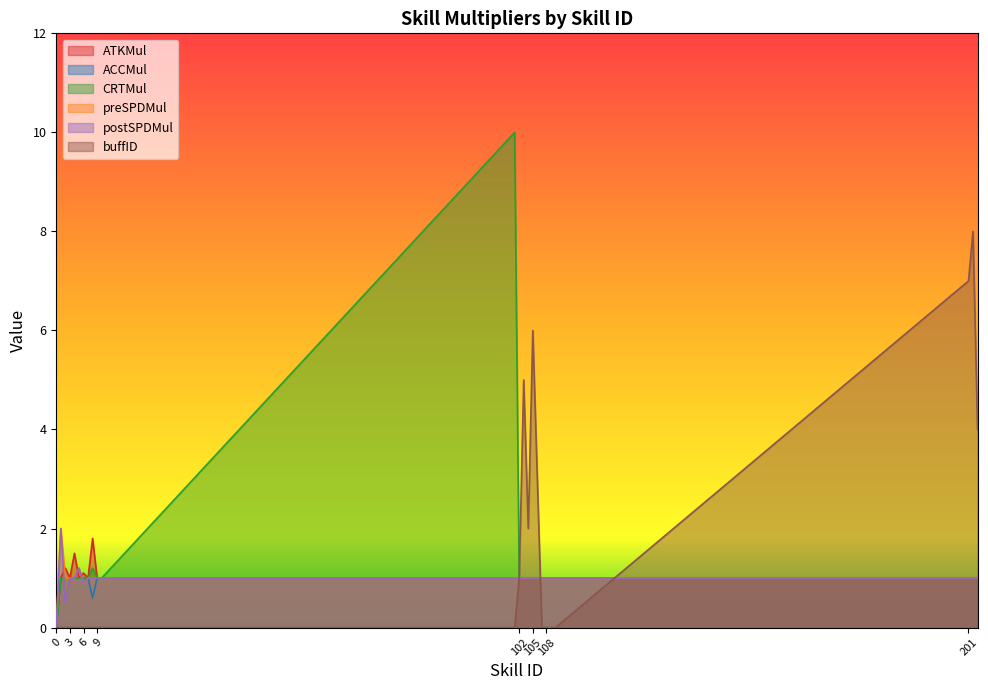

Which series changed the most between 1 and 2?

postSPDMul